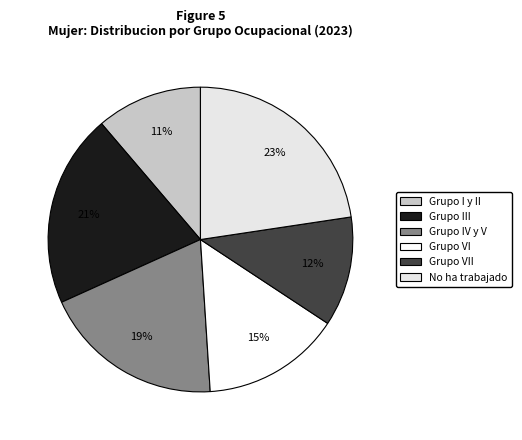

How many segments does this pie chart have?

6